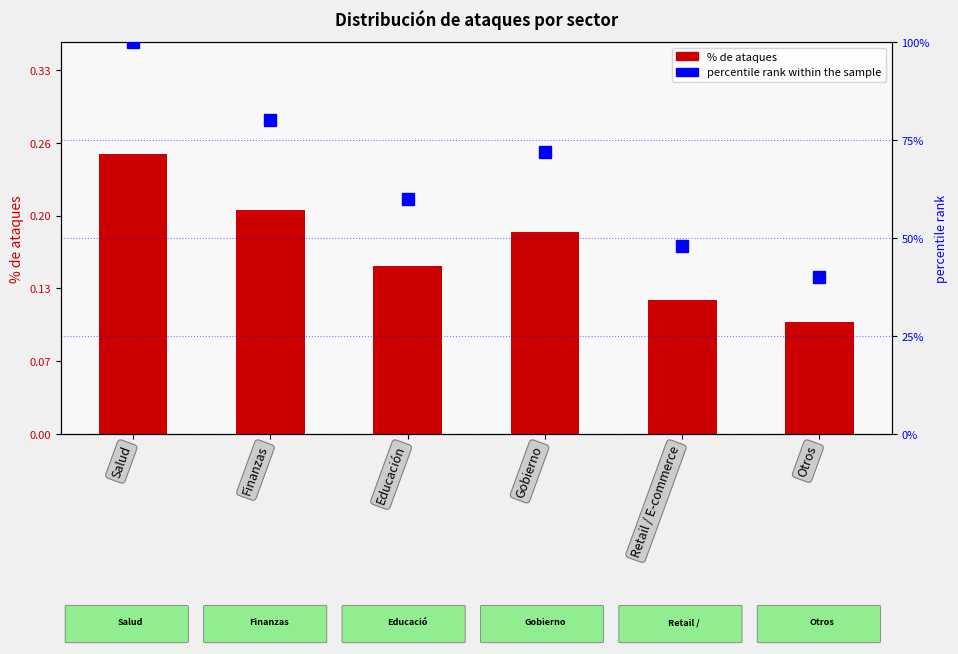

Which category has the lowest value across all series?

Otros